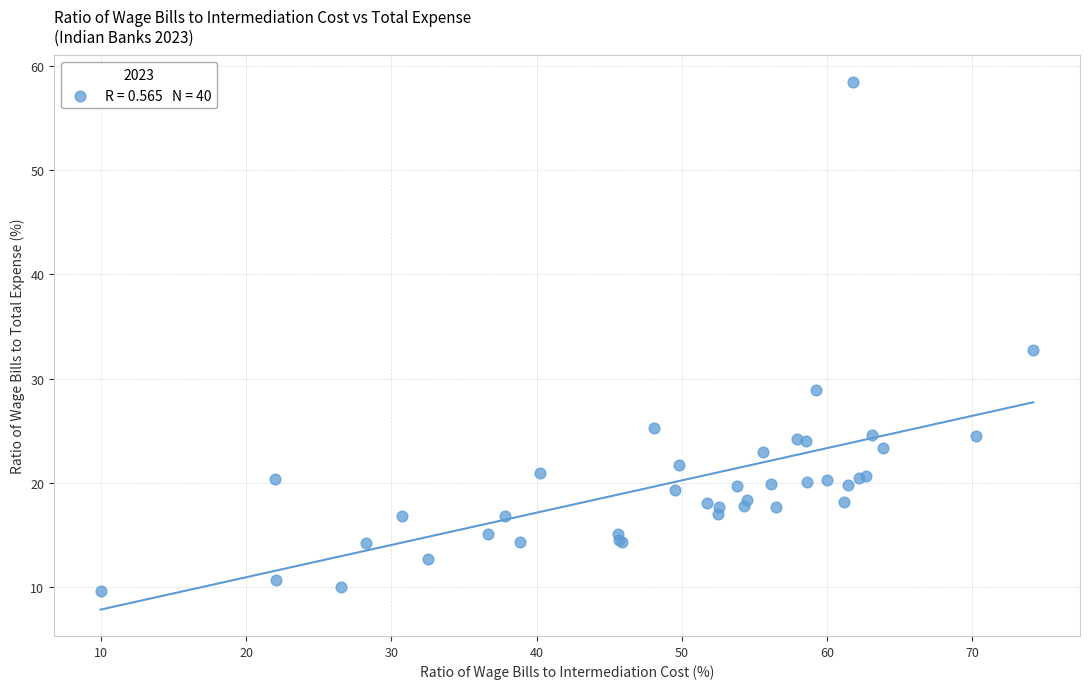

What Y value in the scatter plot is closest to 34?

32.8